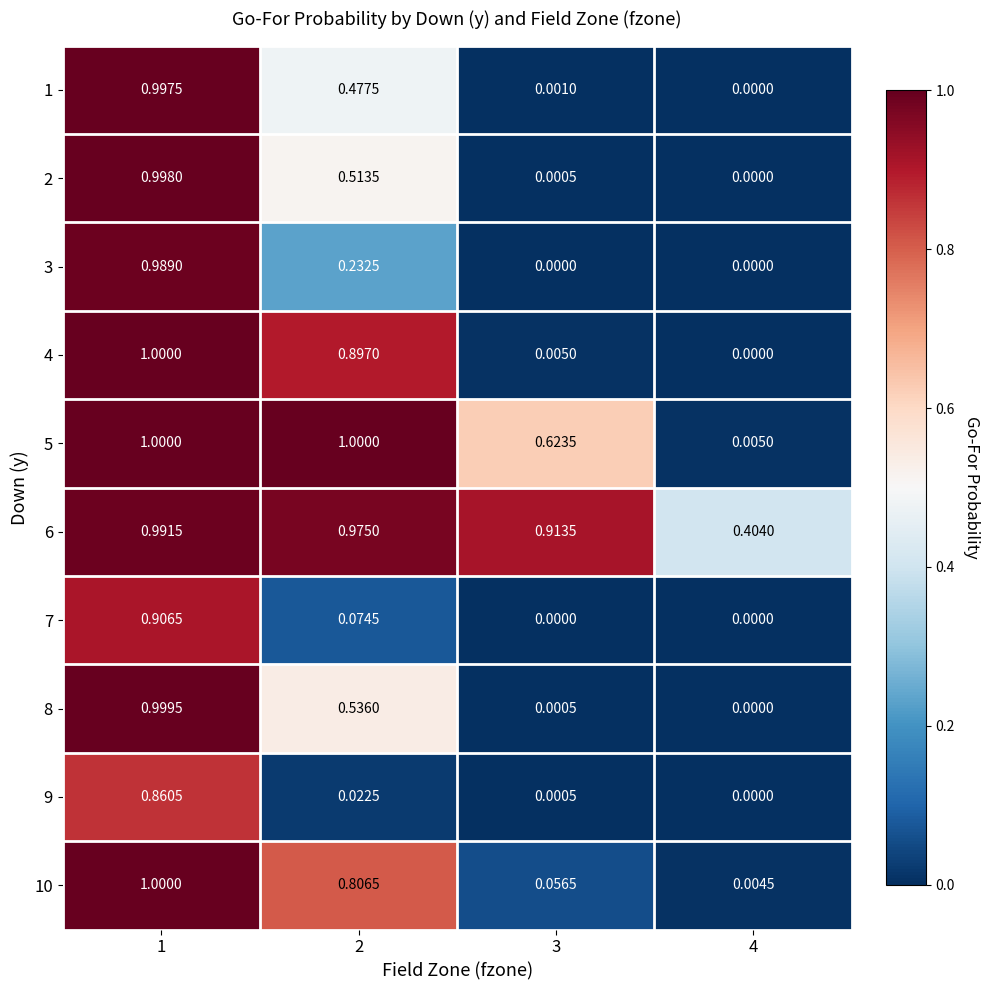

Is the value of 1 at 3 greater than the value of 6 at 3?

No